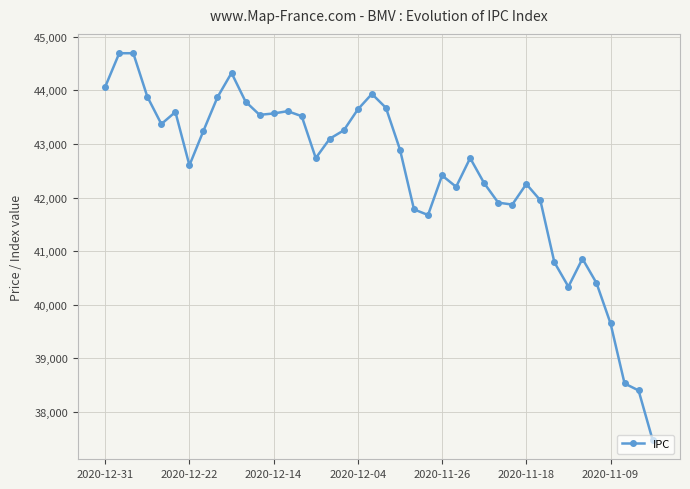

What is the smallest value displayed?

37475.8